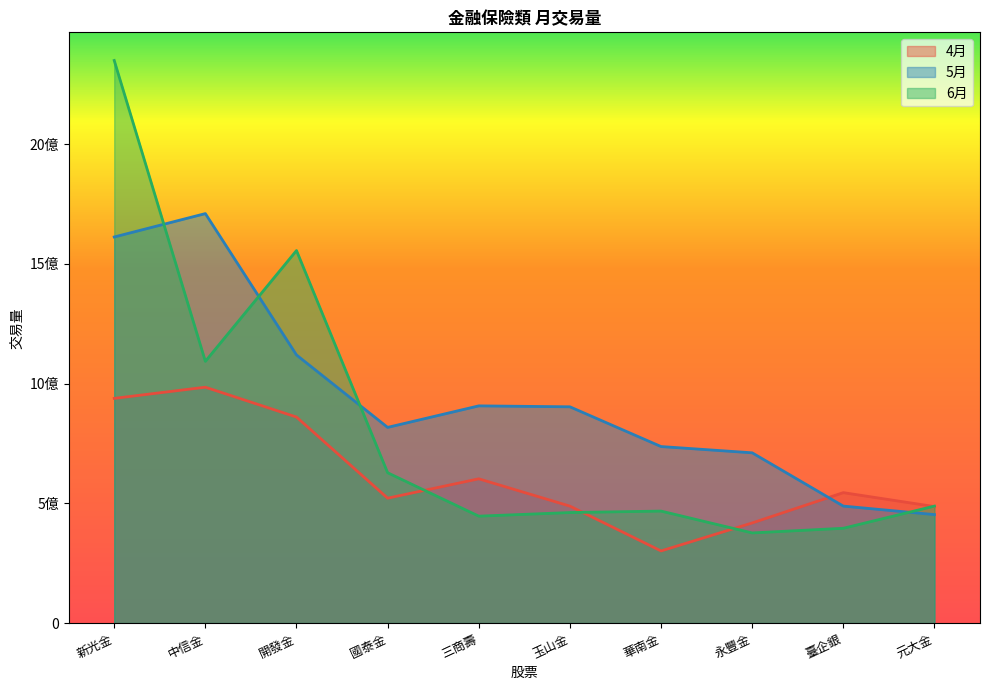

Reading left to right, transcribe all the data shown in this chart.

4月: 新光金=938341917	中信金=985041136	開發金=860357710	國泰金=521630706	三商壽=602487091	玉山金=488449329	華南金=301313683	永豐金=418165670	臺企銀=544760388	元大金=486582598
5月: 新光金=1612335949	中信金=1709981832	開發金=1119718844	國泰金=817241524	三商壽=907076693	玉山金=903185114	華南金=737227962	永豐金=711069361	臺企銀=488548403	元大金=453107912
6月: 新光金=2349416938	中信金=1092996434	開發金=1555701240	國泰金=627837589	三商壽=446554846	玉山金=461607982	華南金=467740420	永豐金=376506997	臺企銀=395949460	元大金=488549640